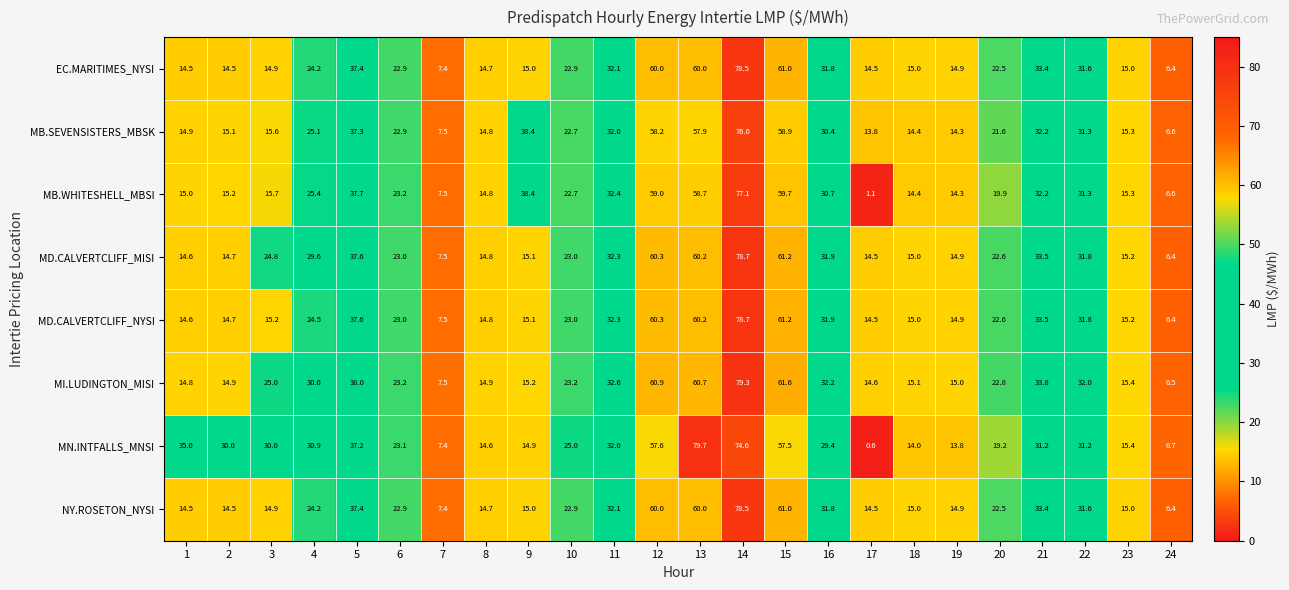

Where is MI.LUDINGTON_MISI nearest to the value 42?

5